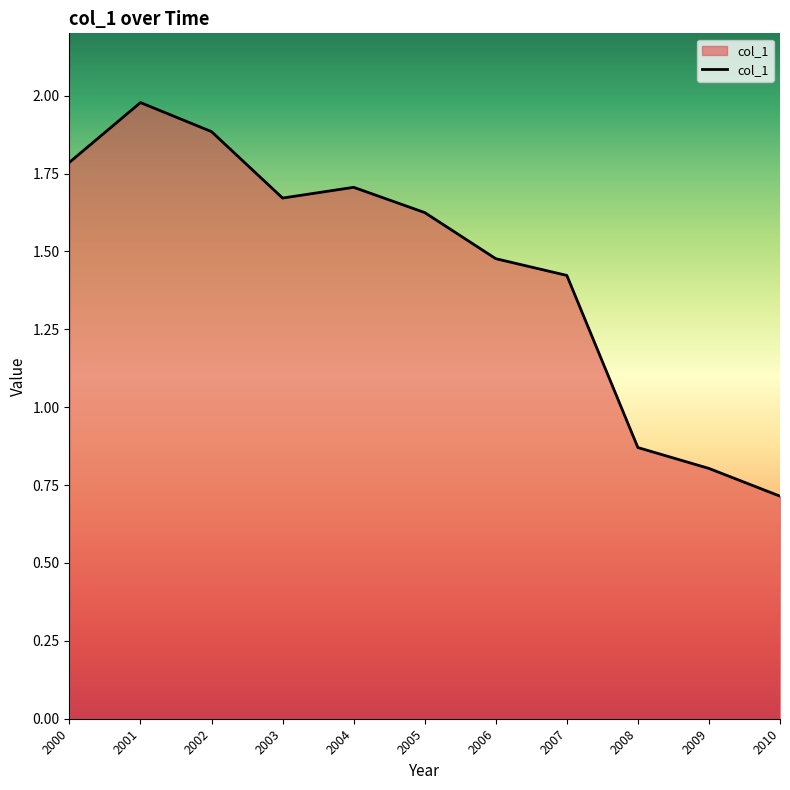

Does the chart display data point markers on the line(s)?

No